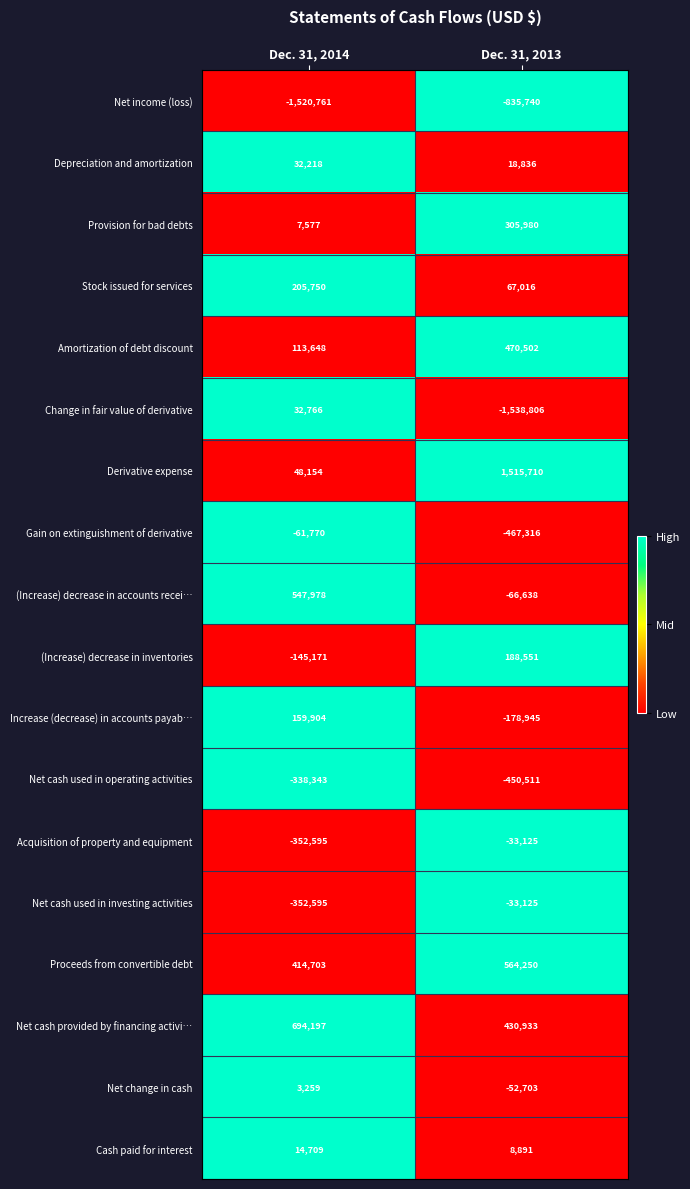

Rank the categories by Stock issued for services value from lowest to highest.

Dec. 31, 2013, Dec. 31, 2014